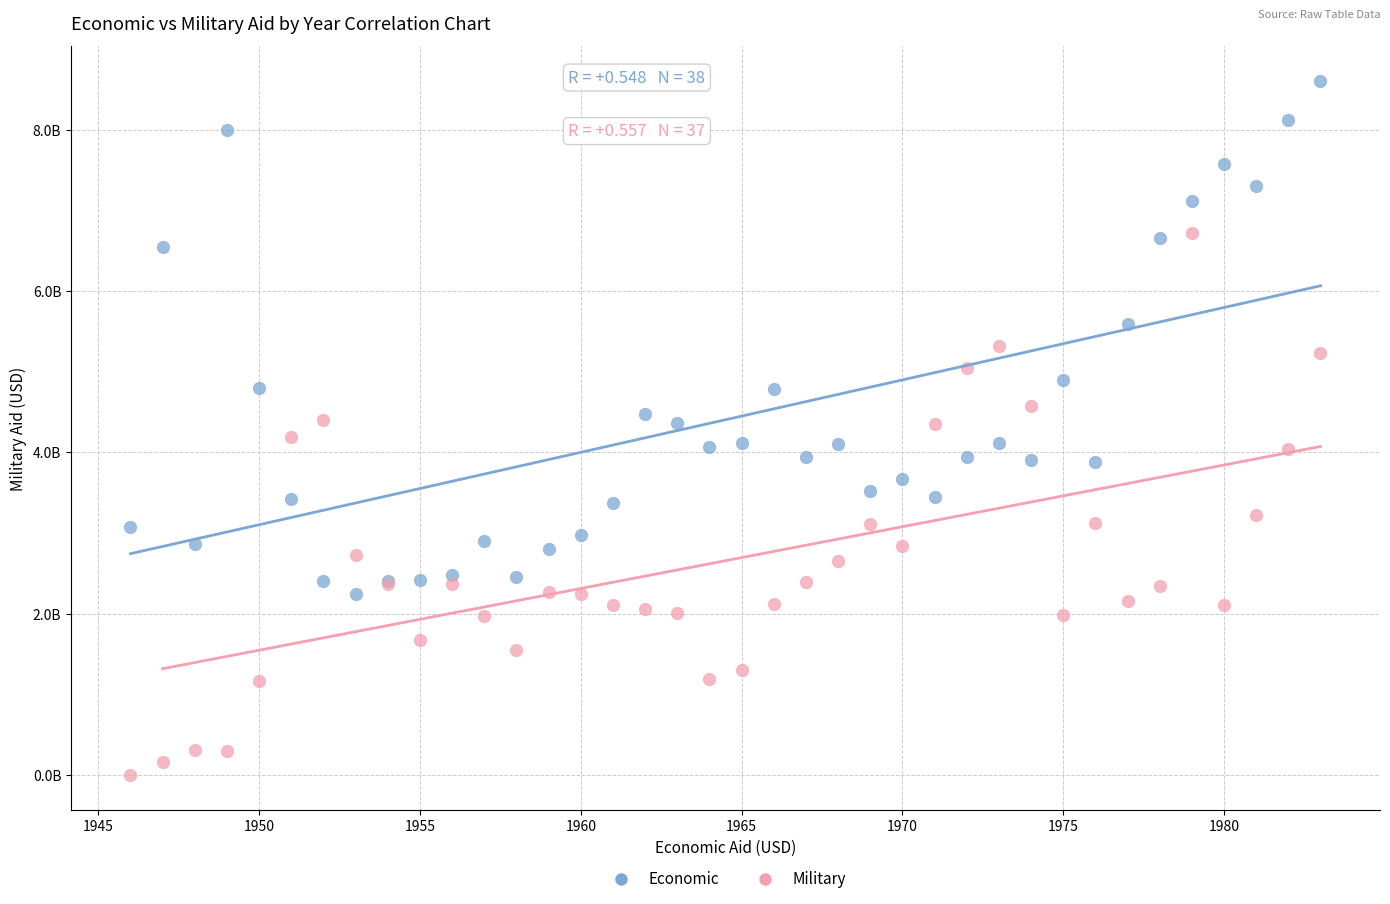

Which series reaches the maximum Y coordinate?

Economic